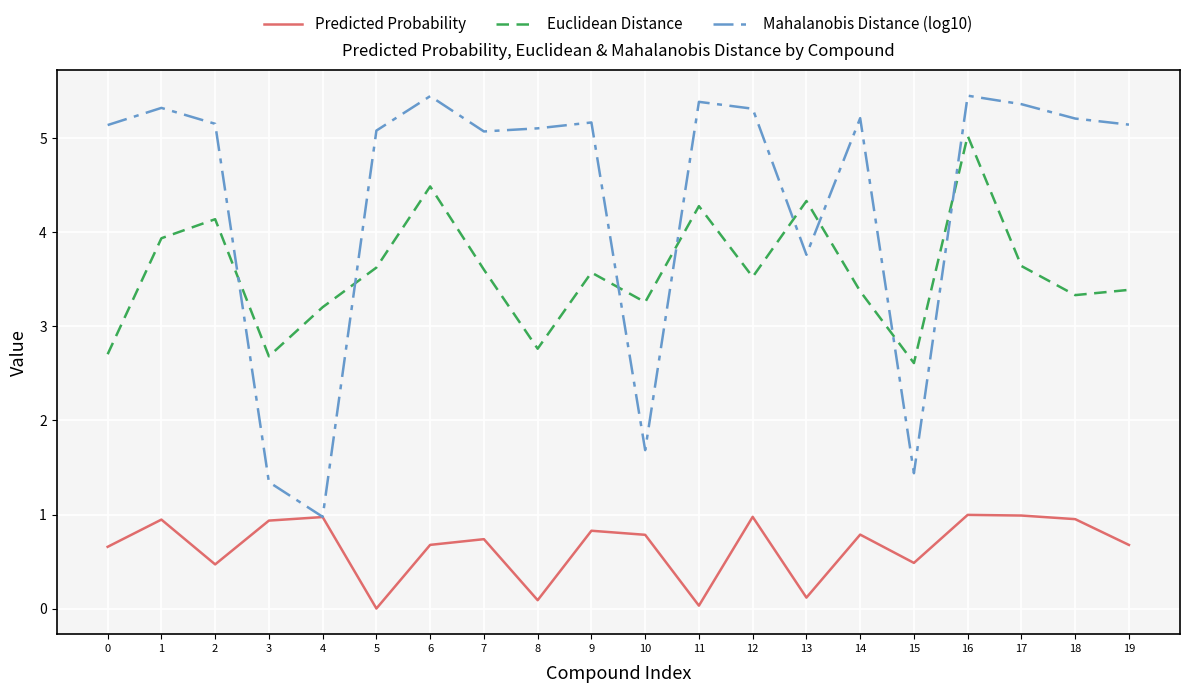

The Mahalanobis Distance (log10) series shows 5.4 at 17. True or false?

True